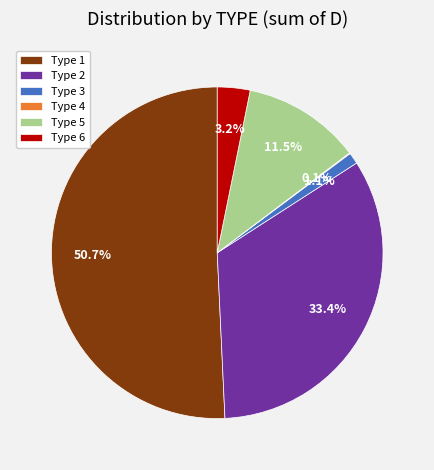

Between Type 2 and Type 3, which is larger?

Type 2